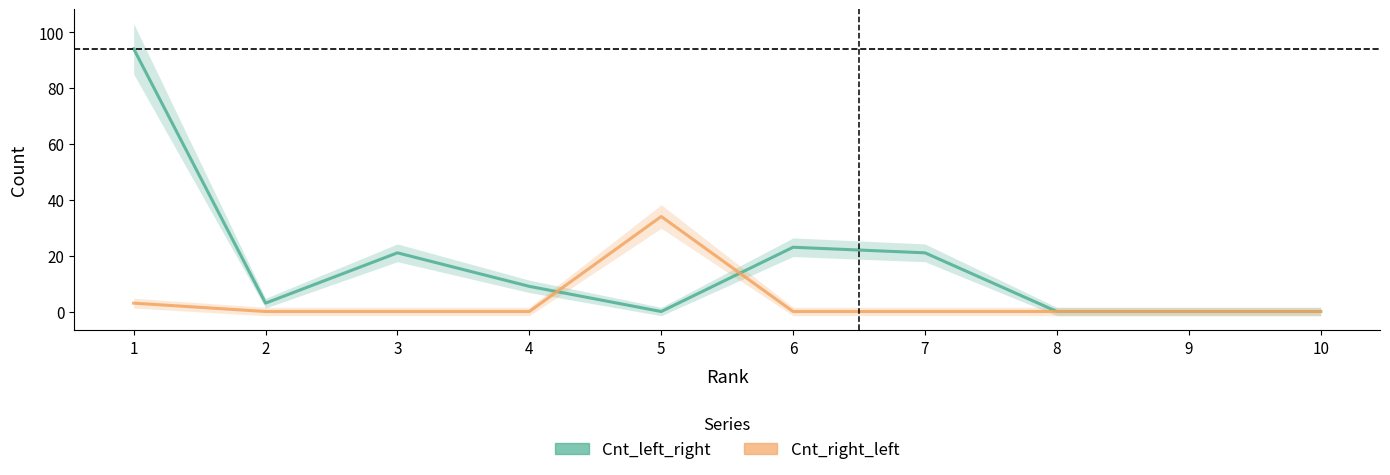

Reading left to right, what are all the values shown in this chart?

Cnt_left_right: 94	3	21	9	0	23	21	0	0	0
Cnt_right_left: 3	0	0	0	34	0	0	0	0	0